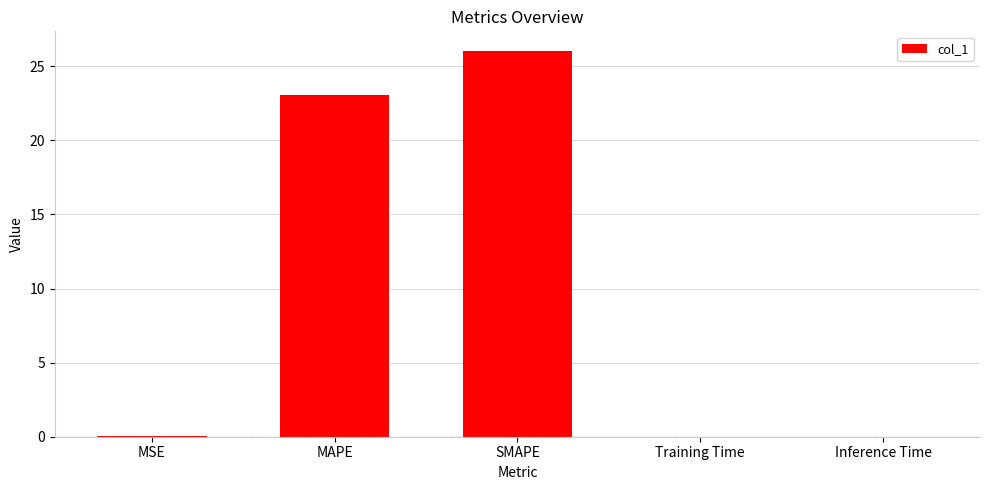

Which category has the highest value across all series?

SMAPE